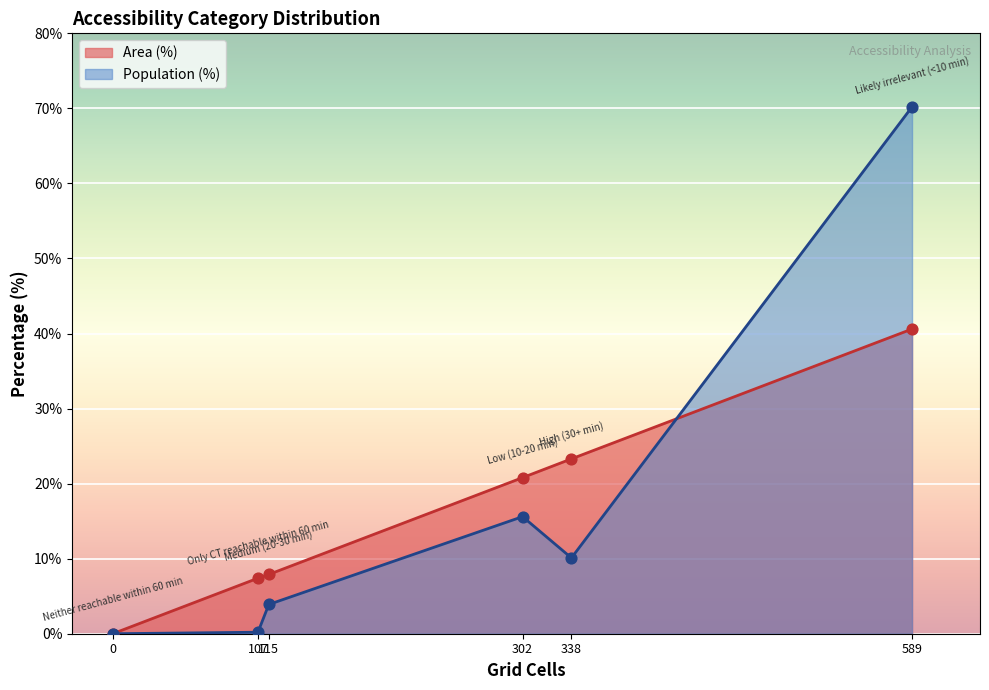

Is the value of Area (%) at High (30+ min) greater than the value of Population (%) at Medium (20-30 min)?

Yes